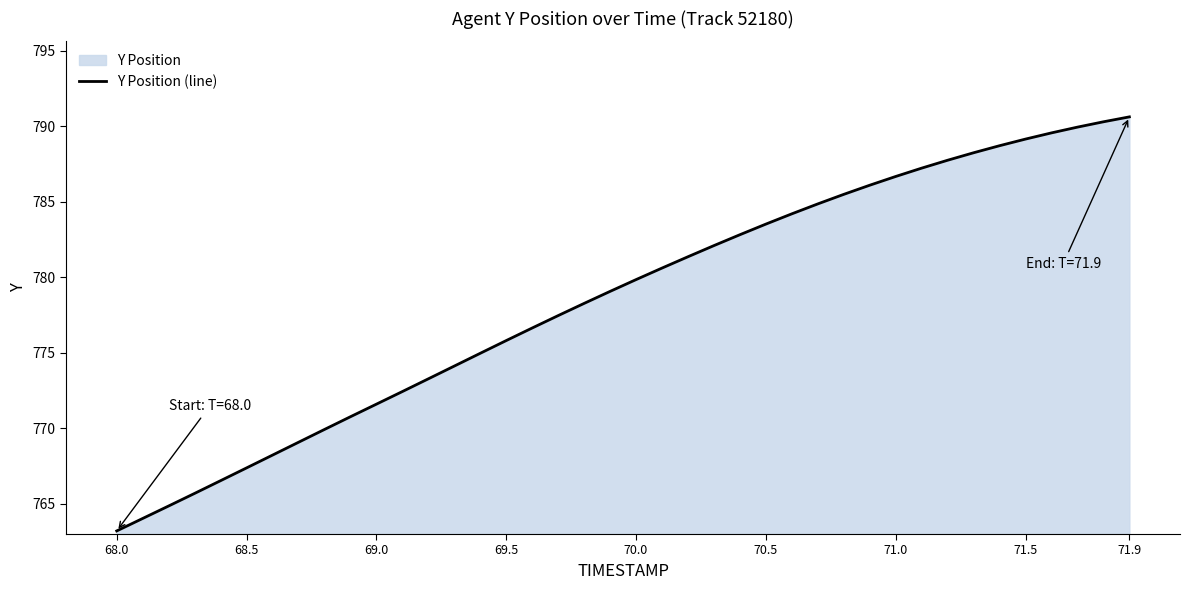

What is the change in value from 68.5 to 71.5?

+21.8